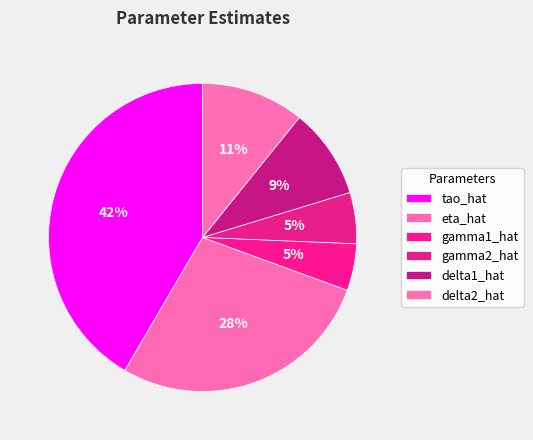

True or false: delta2_hat accounts for 11% of the total.

True